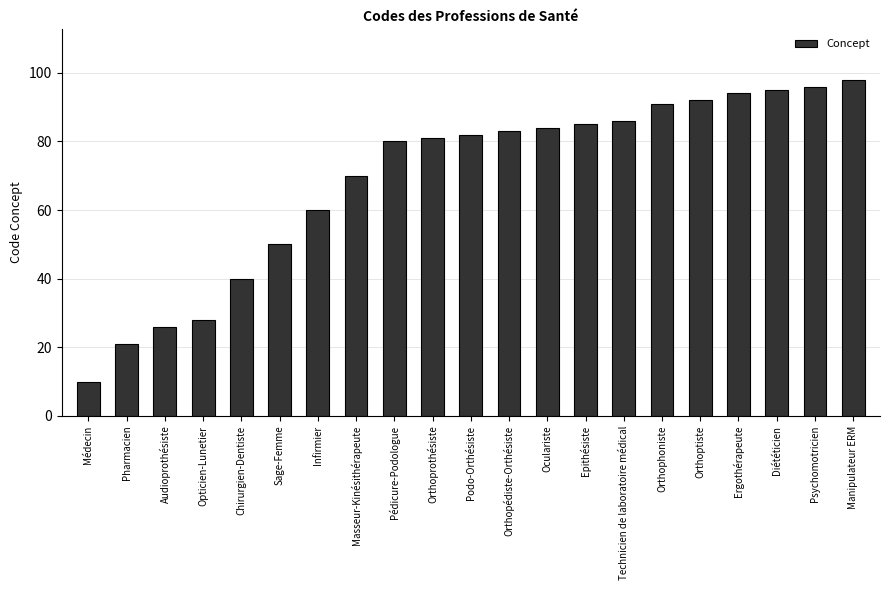

Rank the categories by value from highest to lowest.

Manipulateur ERM, Psychomotricien, Diététicien, Ergothérapeute, Orthoptiste, Orthophoniste, Technicien de laboratoire médical, Epithésiste, Oculariste, Orthopédiste-Orthésiste, Podo-Orthésiste, Orthoprothésiste, Pédicure-Podologue, Masseur-Kinésithérapeute, Infirmier, Sage-Femme, Chirurgien-Dentiste, Opticien-Lunetier, Audioprothésiste, Pharmacien, Médecin